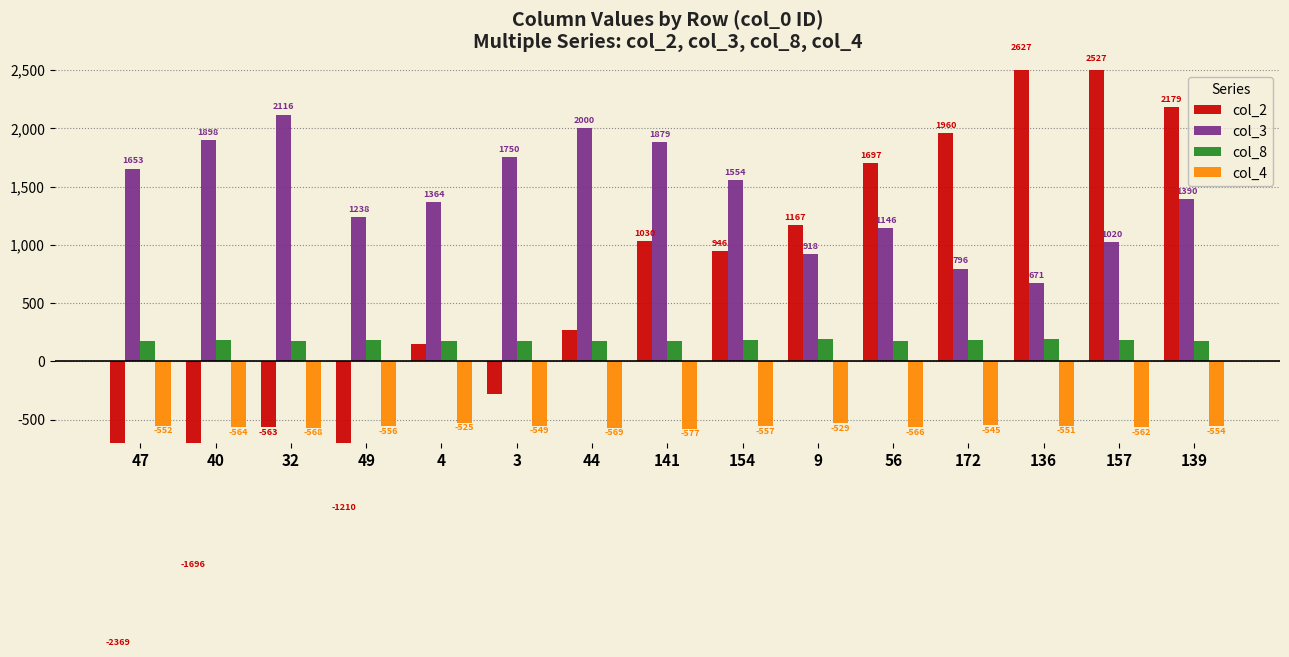

Reading left to right, transcribe all the data shown in this chart.

col_2: 47=-2369.0	40=-1696.4	32=-563.0	49=-1210.6	4=149.2	3=-283.3	44=272.8	141=1030.9	154=946.7	9=1167.3	56=1697.6	172=1960.5	136=2627.3	157=2527.6	139=2179.5
col_3: 47=1653.9	40=1898.9	32=2116.7	49=1238.5	4=1364.3	3=1750.6	44=2000.5	141=1879.3	154=1554.4	9=918.8	56=1146.5	172=796.4	136=671.6	157=1020.8	139=1390.2
col_8: 47=177.9	40=180.8	32=174.9	49=179.7	4=175.9	3=174.9	44=179.5	141=175.4	154=180.1	9=188.8	56=176.5	172=180.4	136=191.3	157=187.9	139=176.5
col_4: 47=-552.7	40=-564.3	32=-568.3	49=-556.5	4=-525.8	3=-549.5	44=-569.7	141=-577.1	154=-557.4	9=-529.0	56=-566.5	172=-545.8	136=-551.9	157=-562.3	139=-554.1